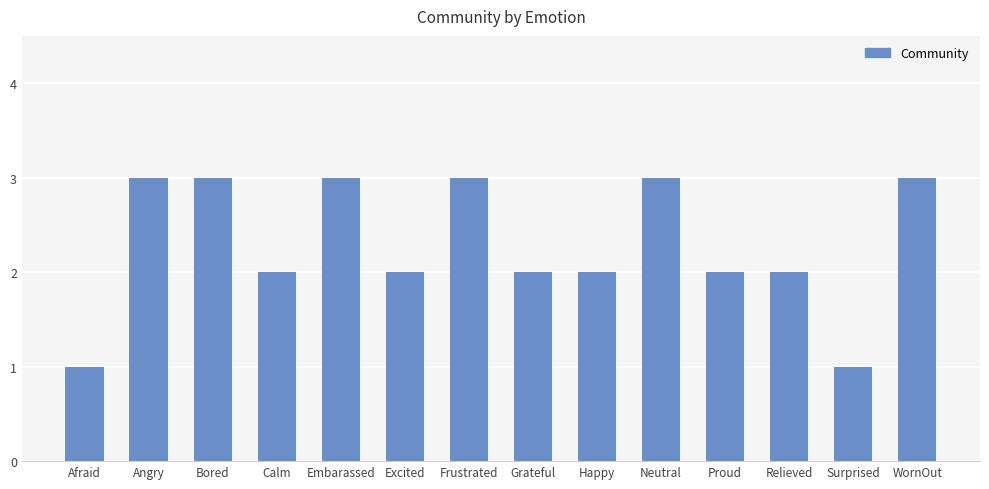

What value does the data have at Frustrated?

3